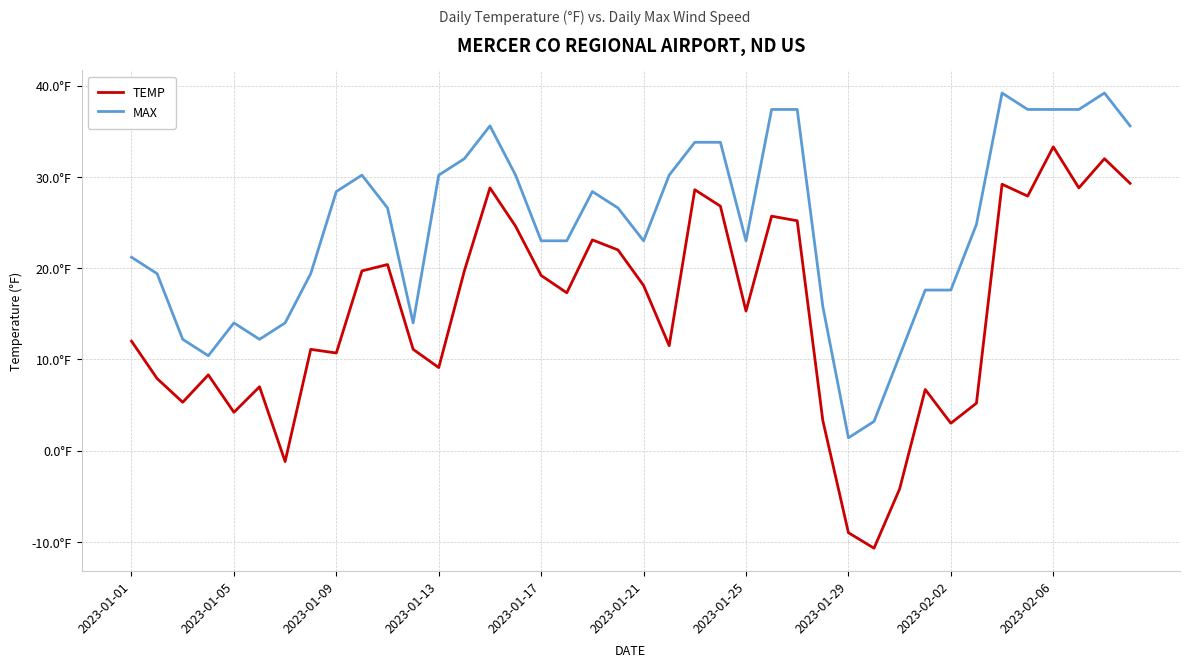

True or false: TEMP and MAX intersect in this chart.

False